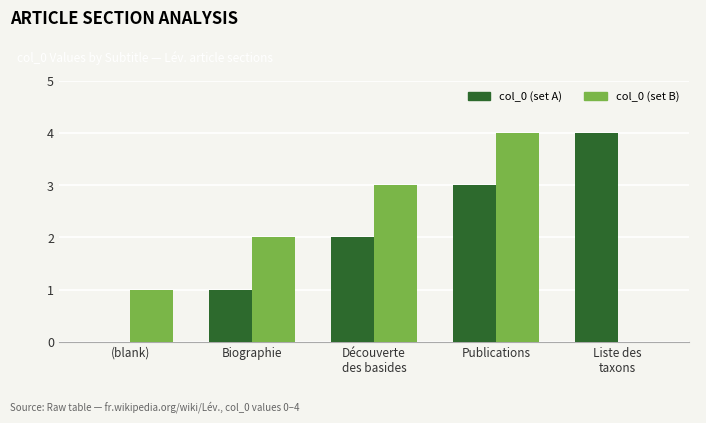

The col_0 (set B) series shows -1 at Liste des
taxons. True or false?

False